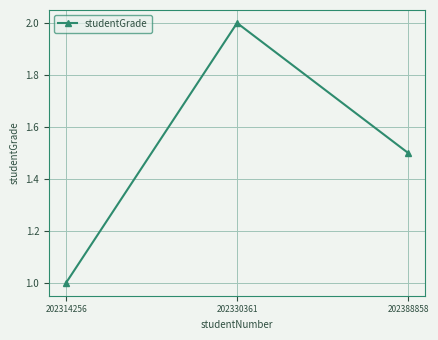

Reading left to right, transcribe all the data shown in this chart.

202314256=1.0	202330361=2.0	202388858=1.5